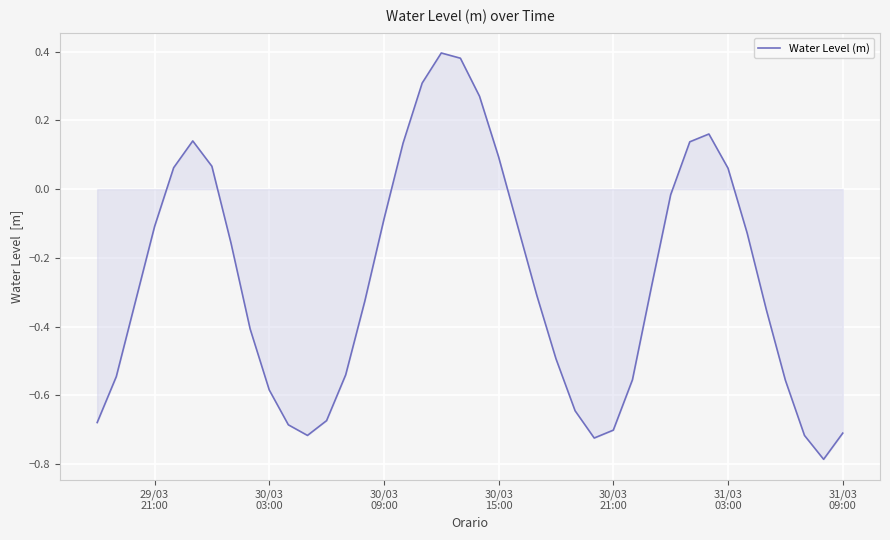

How many categories are shown in the chart?

40